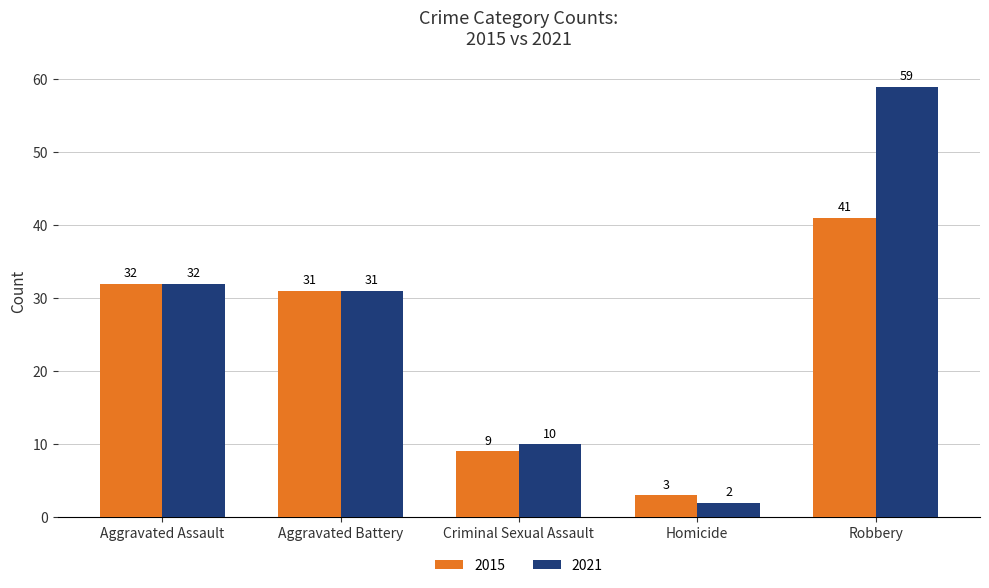

At which category does the chart reach its peak across all series?

Robbery